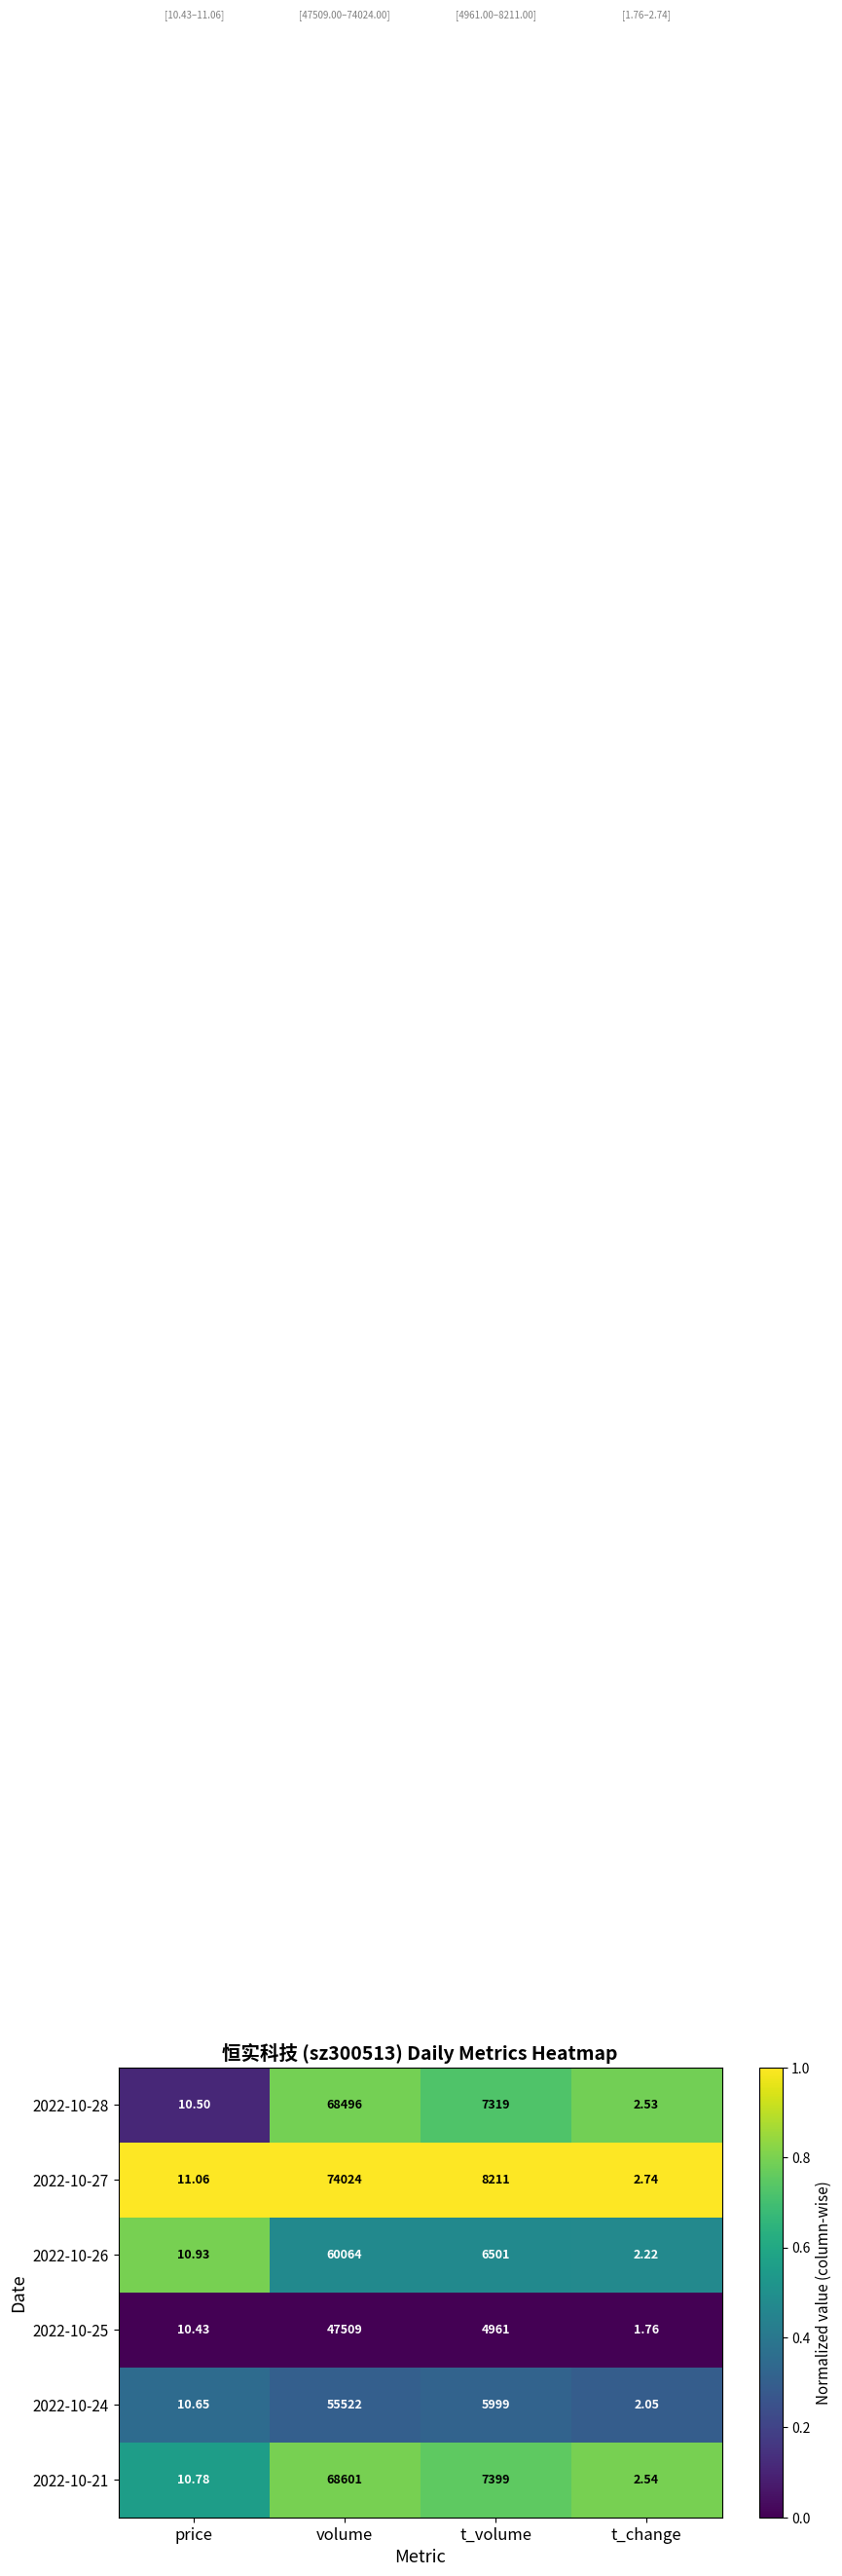

At which label is 2022-10-28 closest to 34249?

t_volume